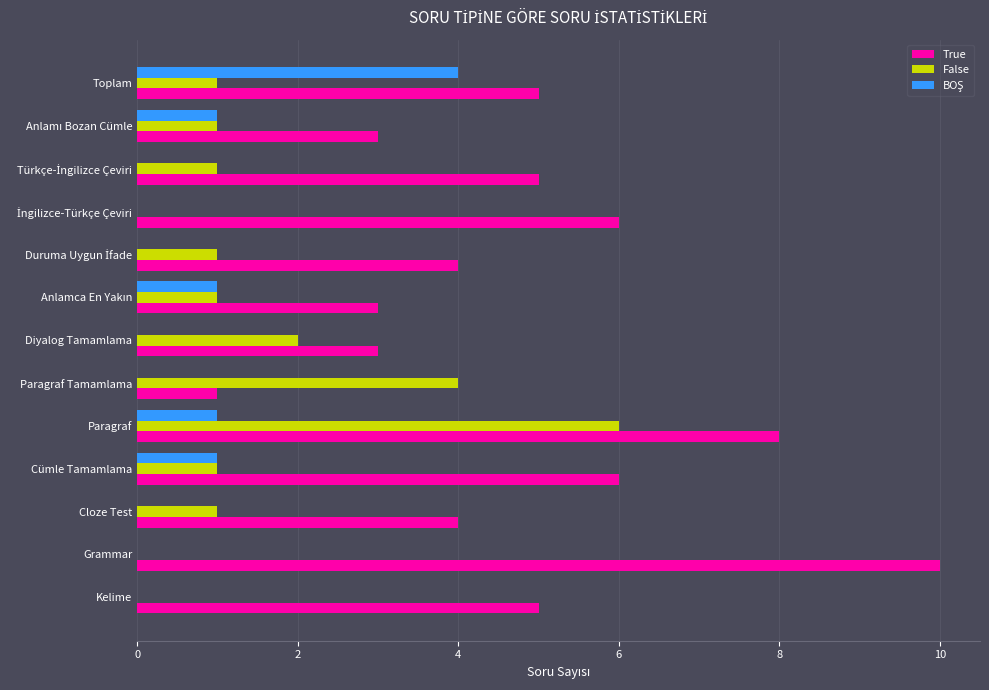

Is it true that True equals 8 at Paragraf?

True